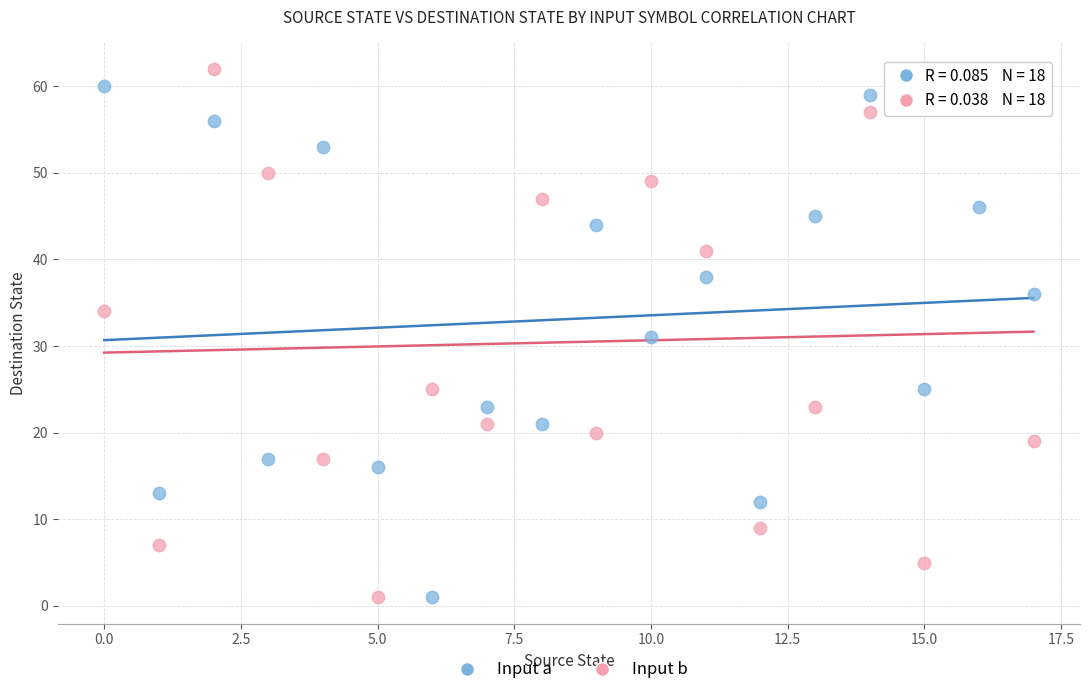

Which series has the largest Y range (max minus min)?

Input b